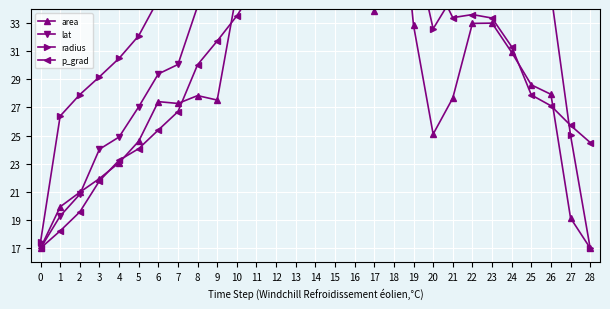

Reading left to right, list all the values displayed in this chart.

area: 0=17.0	1=19.9	2=21.0	3=21.9	4=23.1	5=24.6	6=27.4	7=27.3	8=27.8	9=27.5	10=35.2	11=37.8	12=40.1	13=46.3	14=41.1	15=37.8	16=44.9	17=33.8	18=47.0	19=32.8	20=25.1	21=27.7	22=33.0	23=33.0	24=30.9	25=28.6	26=27.9	27=19.1	28=17.0
lat: 0=17.0	1=19.3	2=20.8	3=24.0	4=24.9	5=27.0	6=29.4	7=30.1	8=34.2	9=35.7	10=38.8	11=40.9	12=42.6	13=44.2	14=45.6	15=45.5	16=45.6	17=46.9	18=47.0	19=46.7	20=46.3	21=45.4	22=47.0	23=46.1	24=44.9	25=44.5	26=43.7	27=42.2	28=40.8
radius: 0=17.4	1=26.4	2=27.9	3=29.2	4=30.5	5=32.1	6=34.7	7=34.6	8=35.0	9=34.8	10=40.4	11=42.0	12=43.3	13=46.6	14=43.9	15=42.0	16=45.9	17=39.5	18=47.0	19=38.8	20=32.6	21=34.9	22=38.9	23=38.9	24=37.4	25=35.7	26=35.1	27=25.0	28=17.0
p_grad: 0=17.0	1=18.2	2=19.6	3=21.8	4=23.2	5=24.1	6=25.4	7=26.7	8=30.0	9=31.7	10=33.5	11=35.7	12=36.2	13=39.6	14=45.0	15=46.5	16=47.0	17=46.1	18=43.5	19=39.7	20=36.2	21=33.4	22=33.6	23=33.4	24=31.3	25=27.9	26=27.1	27=25.7	28=24.5